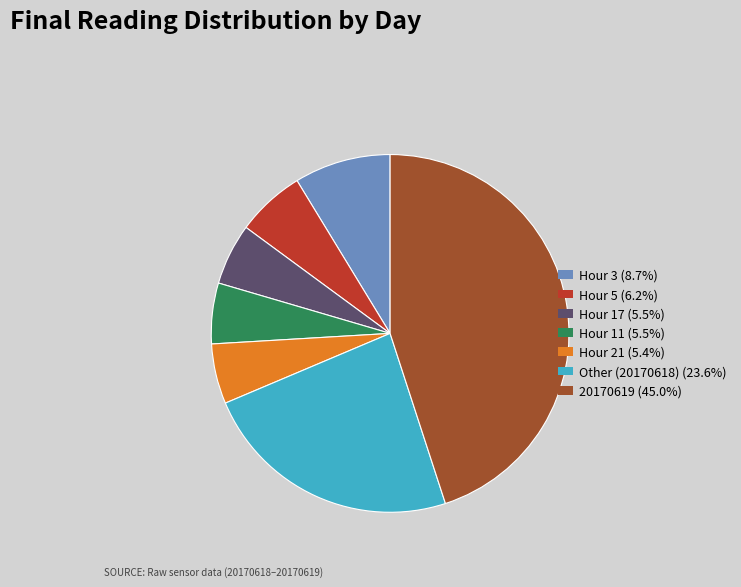

Is there any slice that represents more than half of the pie?

No